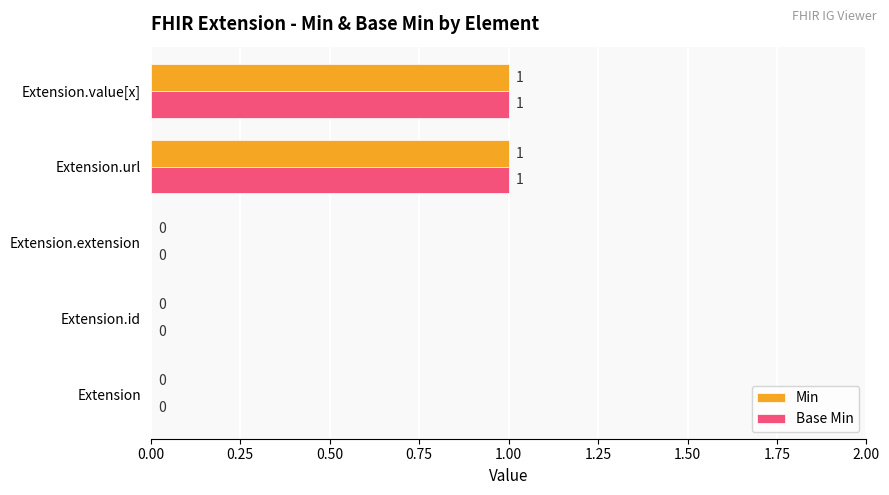

Is the value of Base Min at Extension.url greater than the value of Min at Extension.extension?

Yes